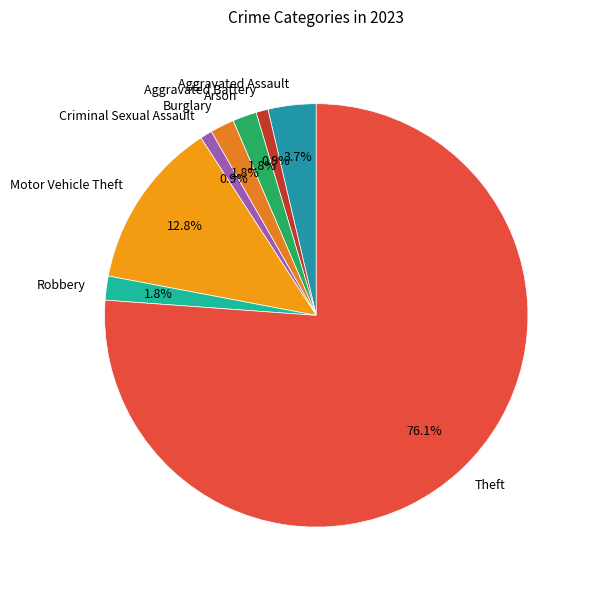

Which slice is the largest?

Theft